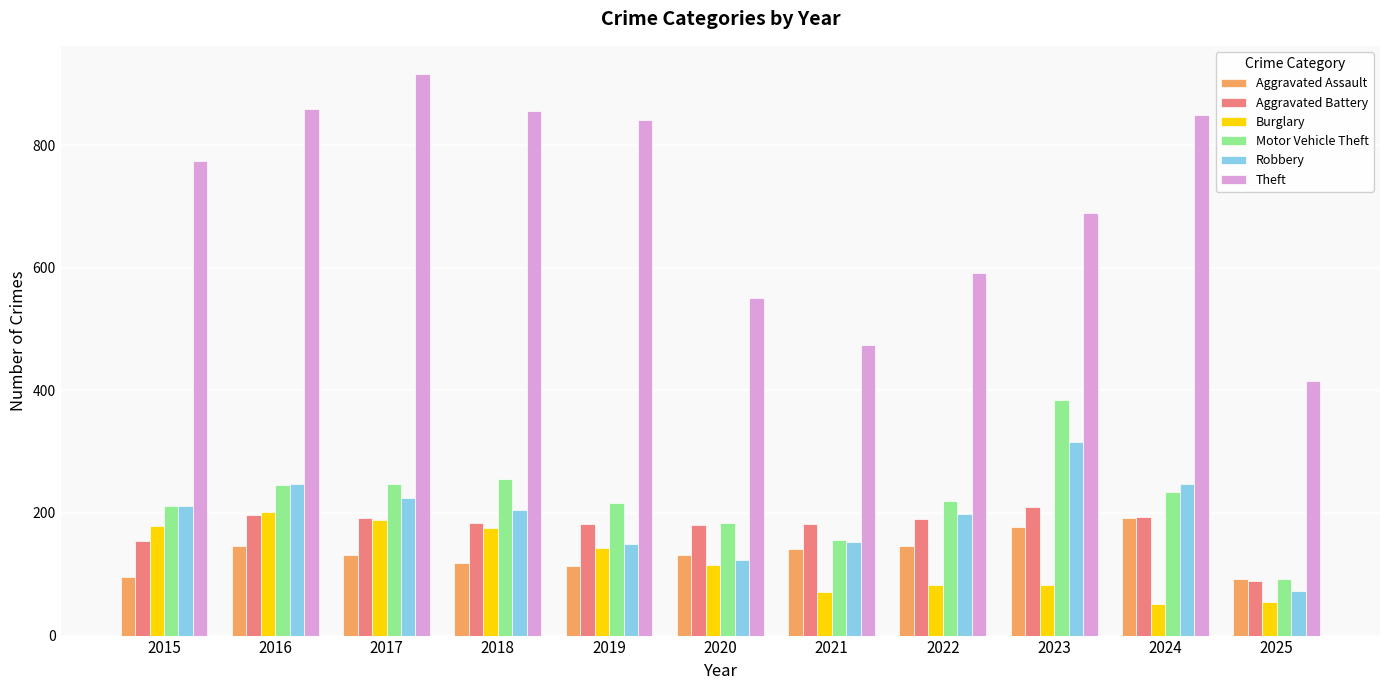

What is the value of the Aggravated Battery bar at the 2nd from the left?

196